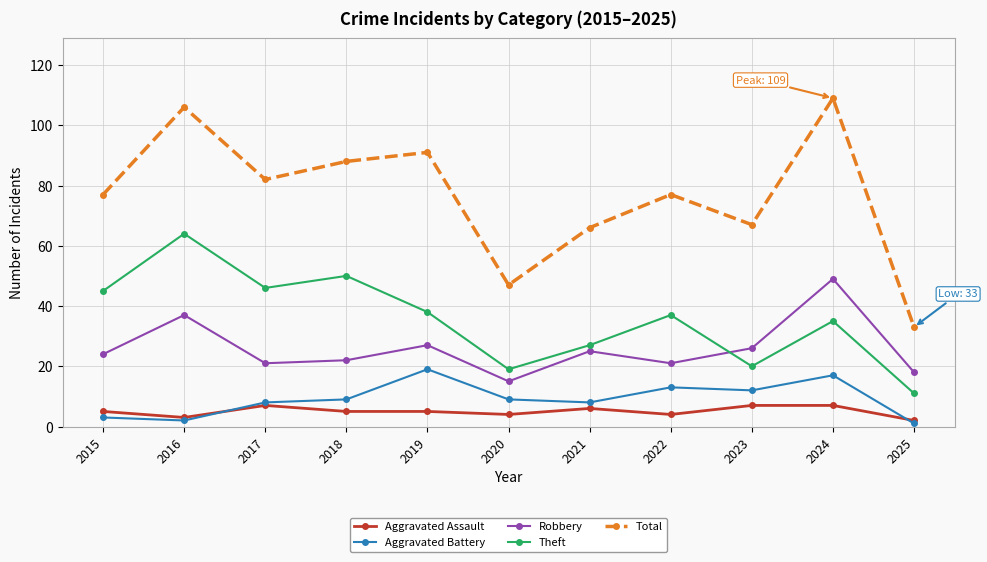

At which category does the chart reach its peak across all series?

2024